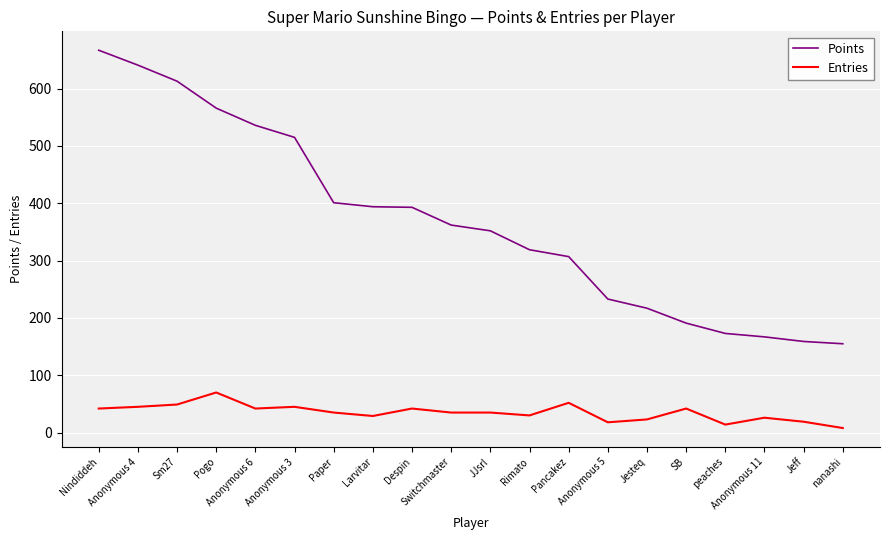

What is the minimum value for Points?

155